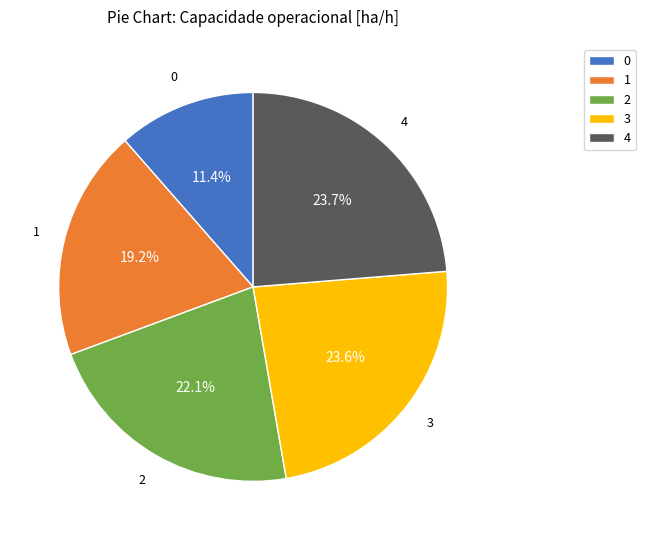

Do 1 and 3 together represent more than half of the pie?

No